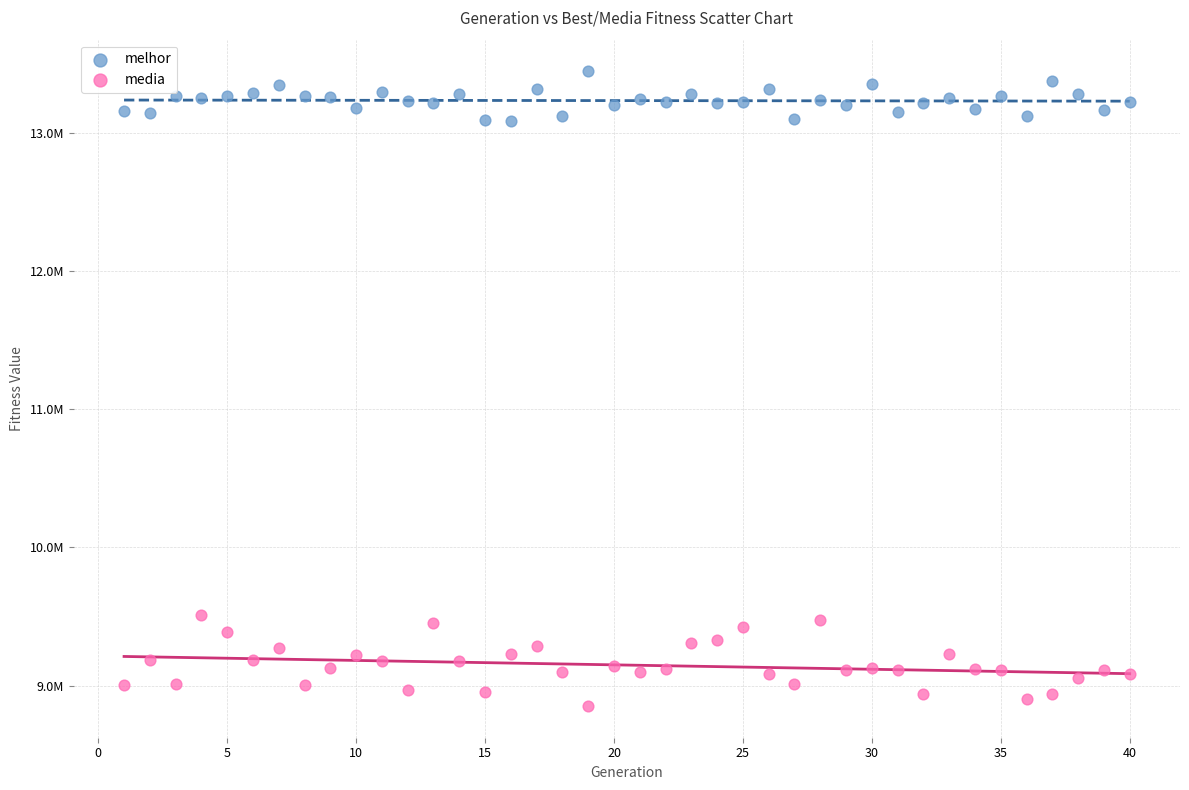

What are all the series names shown in the legend?

melhor, media